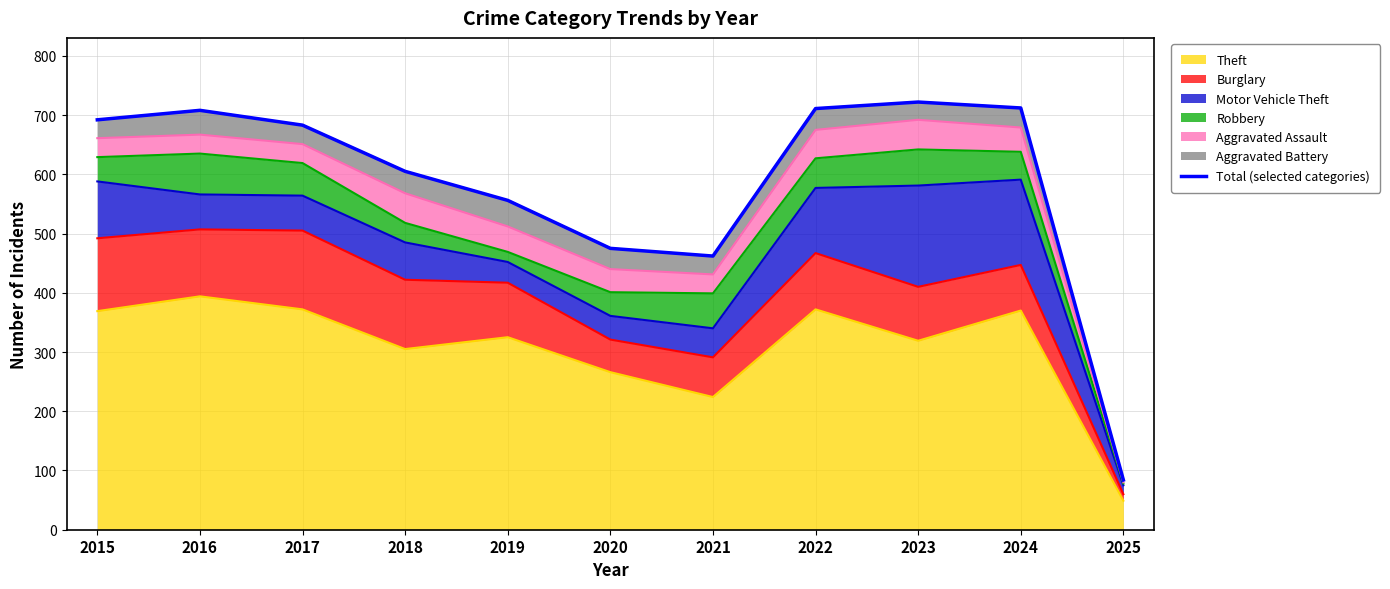

At which label does Theft reach its minimum?

2025